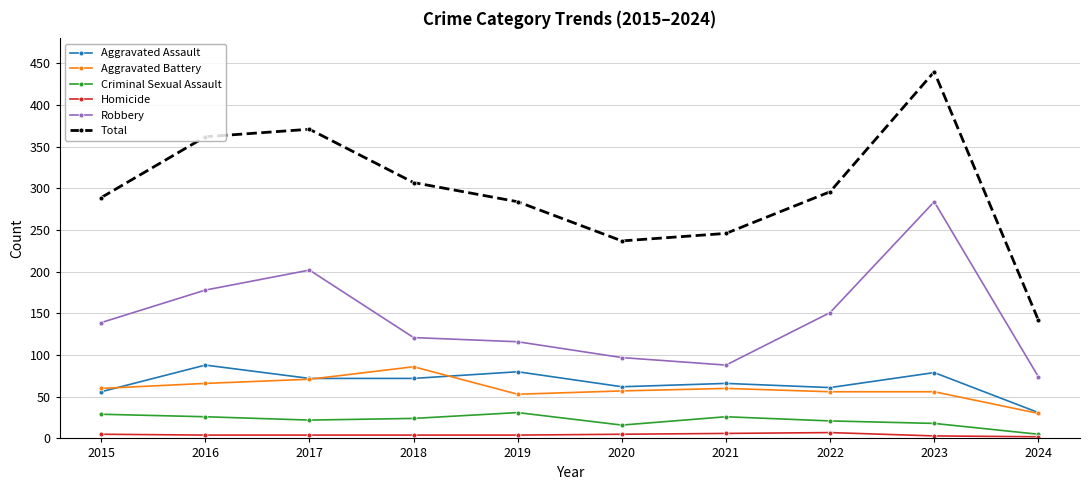

Count the Homicide values in the range 4 to 5.

6